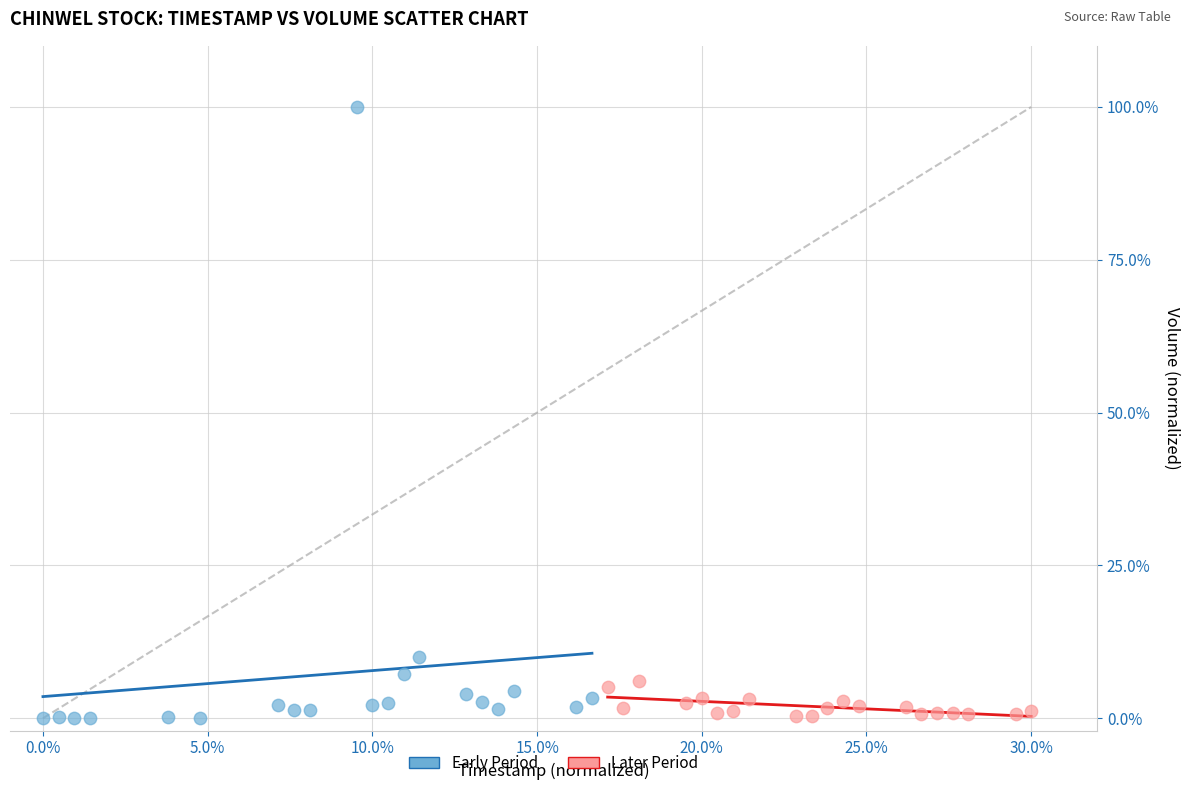

Which series has the widest spread of Y values?

Early Period